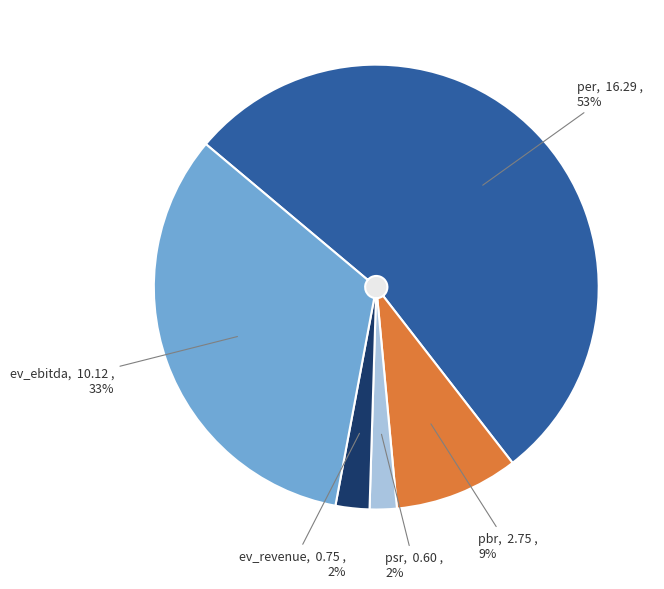

True or false: pbr accounts for 1% of the total.

False